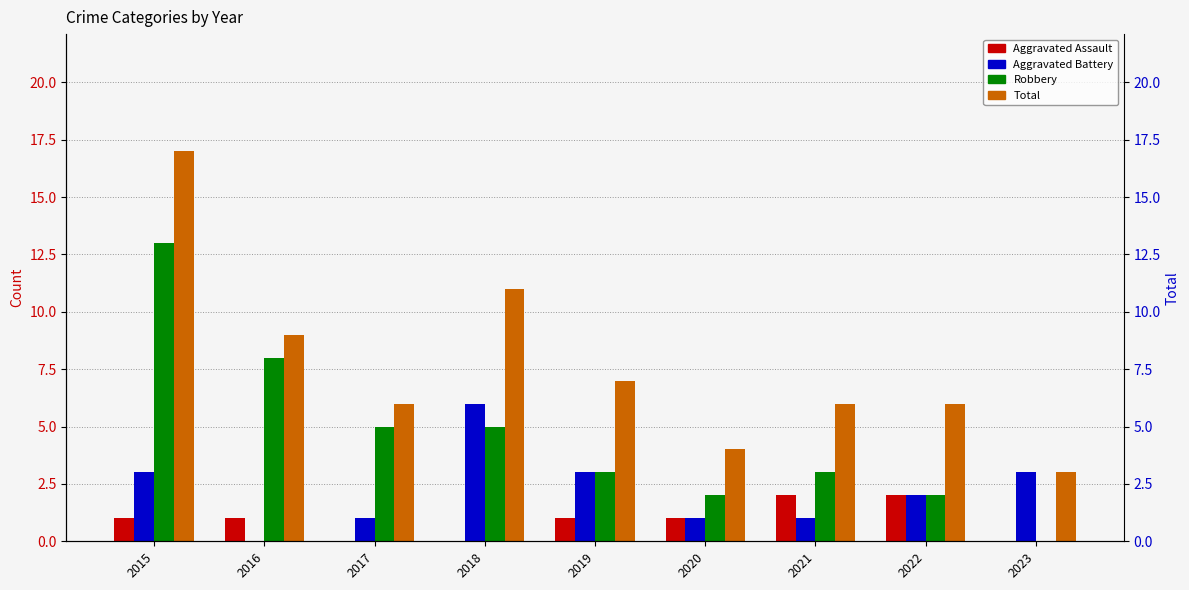

What is the value of the Aggravated Assault bar at the 7th from the left?

2